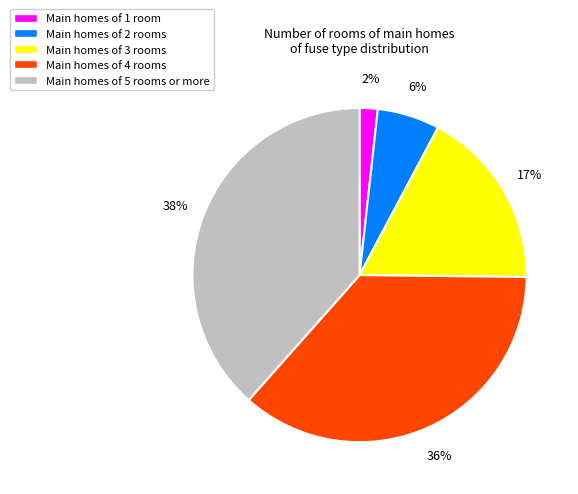

How many slices are in this pie chart?

5